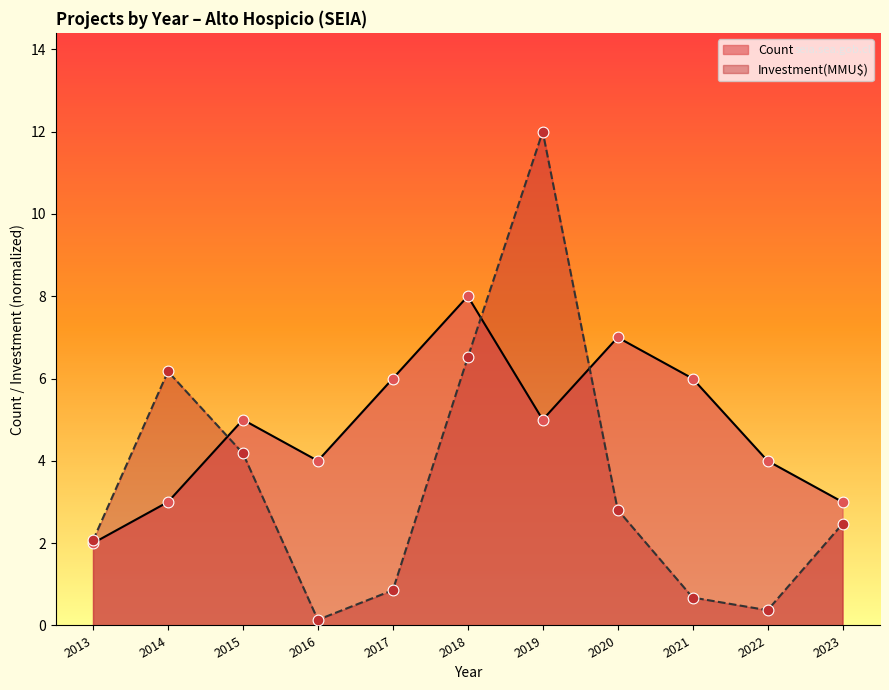

At which category is the sum across all series the highest?

2019